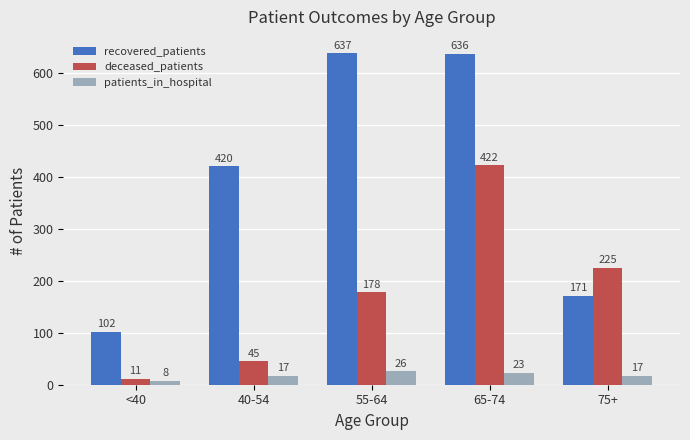

What is the sum of the recovered_patients values at <40 and 65-74?

738